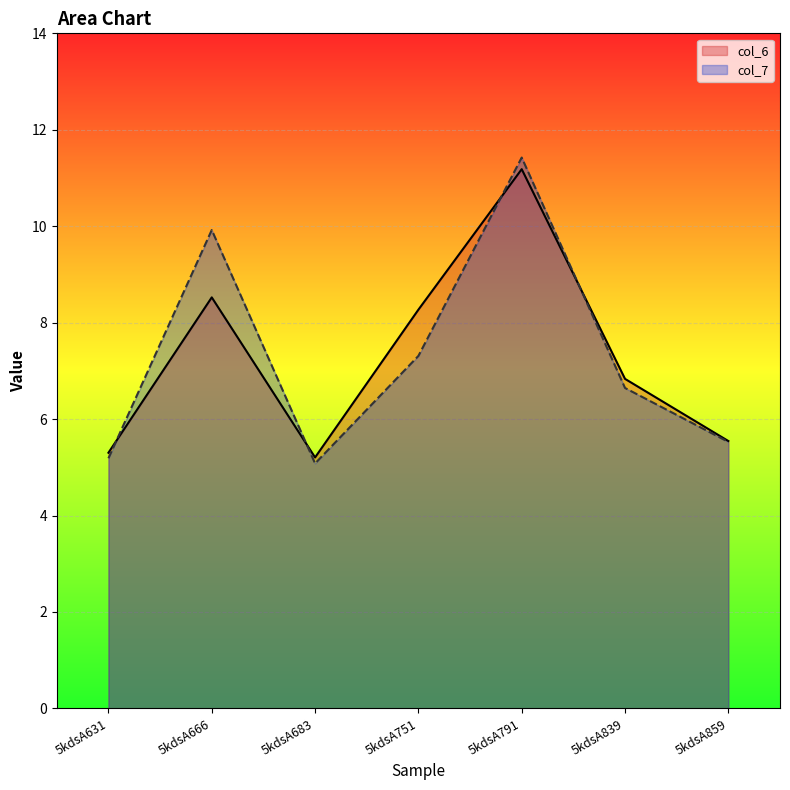

True or false: col_6 has a value of 9.8 at 5kdsA859.

False